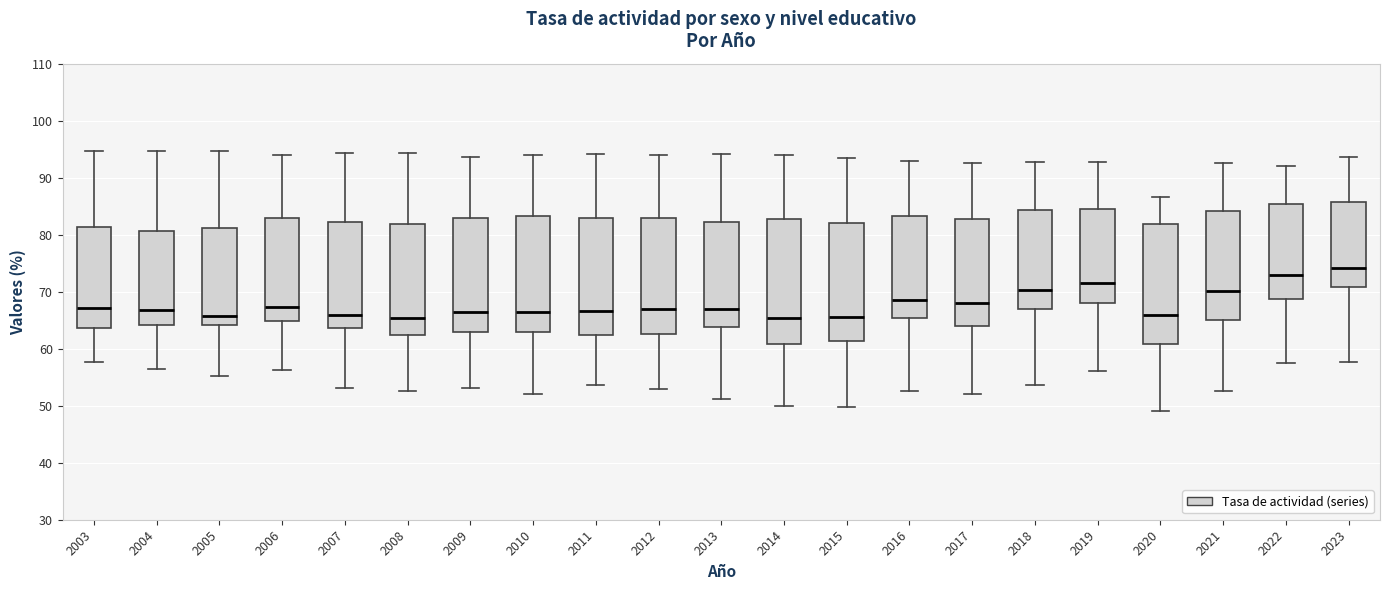

Reading left to right, transcribe this box plot: for each box, give where its median line is, the range the box spans, and where its two whiskers end, as read against the y-axis. The values are not printed on the chart, so give them approximately, as read against the axis.

2003: median 67, box 64 to 81, whiskers 58 to 95
2004: median 67, box 64 to 81, whiskers 57 to 95
2005: median 66, box 64 to 81, whiskers 55 to 95
2006: median 67, box 65 to 83, whiskers 56 to 94
2007: median 66, box 64 to 82, whiskers 53 to 94
2008: median 65, box 62 to 82, whiskers 53 to 94
2009: median 66, box 63 to 83, whiskers 53 to 94
2010: median 67, box 63 to 83, whiskers 52 to 94
2011: median 67, box 62 to 83, whiskers 54 to 94
2012: median 67, box 63 to 83, whiskers 53 to 94
2013: median 67, box 64 to 82, whiskers 51 to 94
2014: median 65, box 61 to 83, whiskers 50 to 94
2015: median 66, box 61 to 82, whiskers 50 to 93
2016: median 69, box 65 to 83, whiskers 53 to 93
2017: median 68, box 64 to 83, whiskers 52 to 93
2018: median 70, box 67 to 84, whiskers 54 to 93
2019: median 72, box 68 to 85, whiskers 56 to 93
2020: median 66, box 61 to 82, whiskers 49 to 87
2021: median 70, box 65 to 84, whiskers 53 to 93
2022: median 73, box 69 to 85, whiskers 58 to 92
2023: median 74, box 71 to 86, whiskers 58 to 94